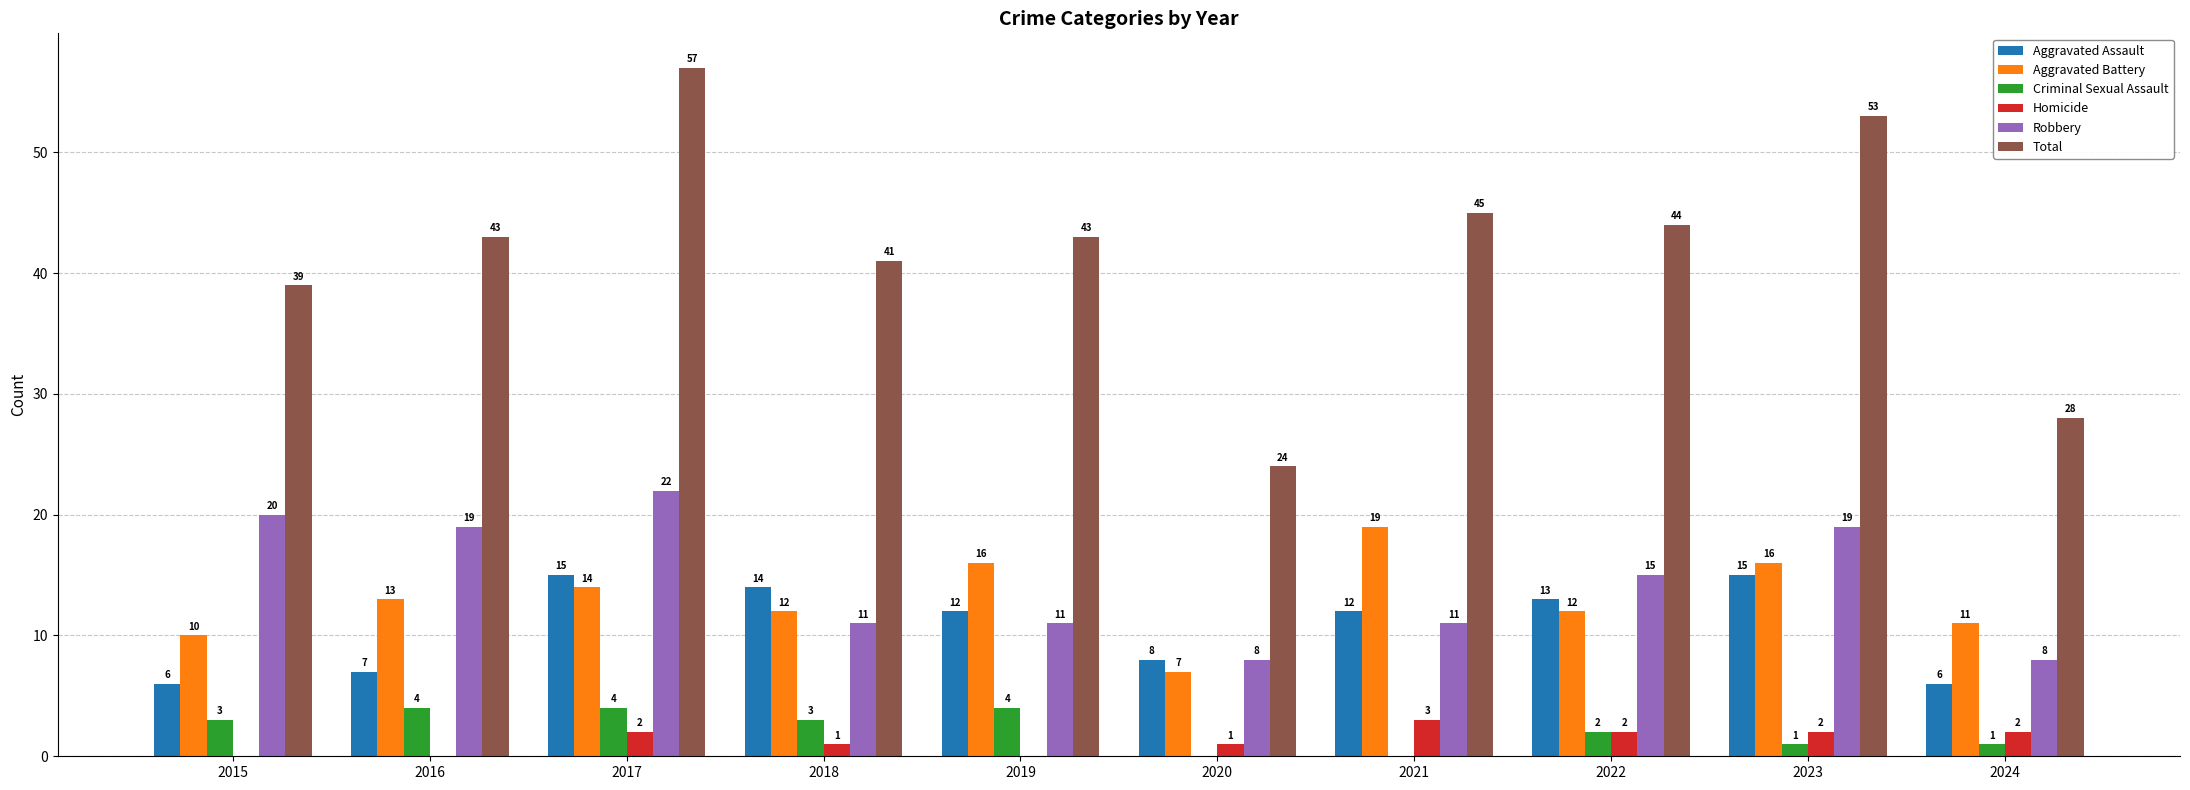

At which category is the sum across all series the highest?

2017